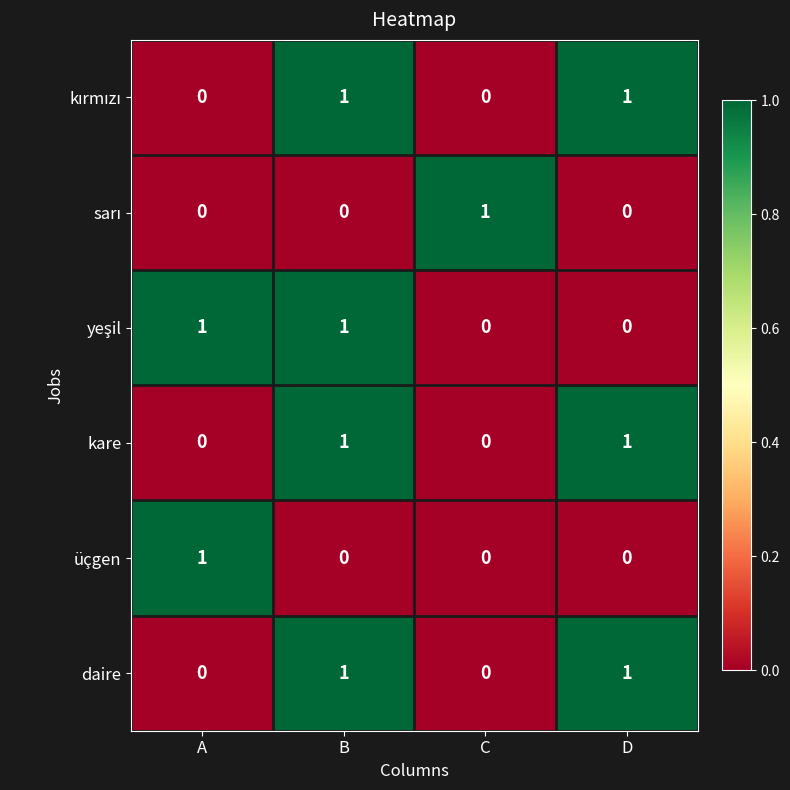

What is the total value across all series at B?

4